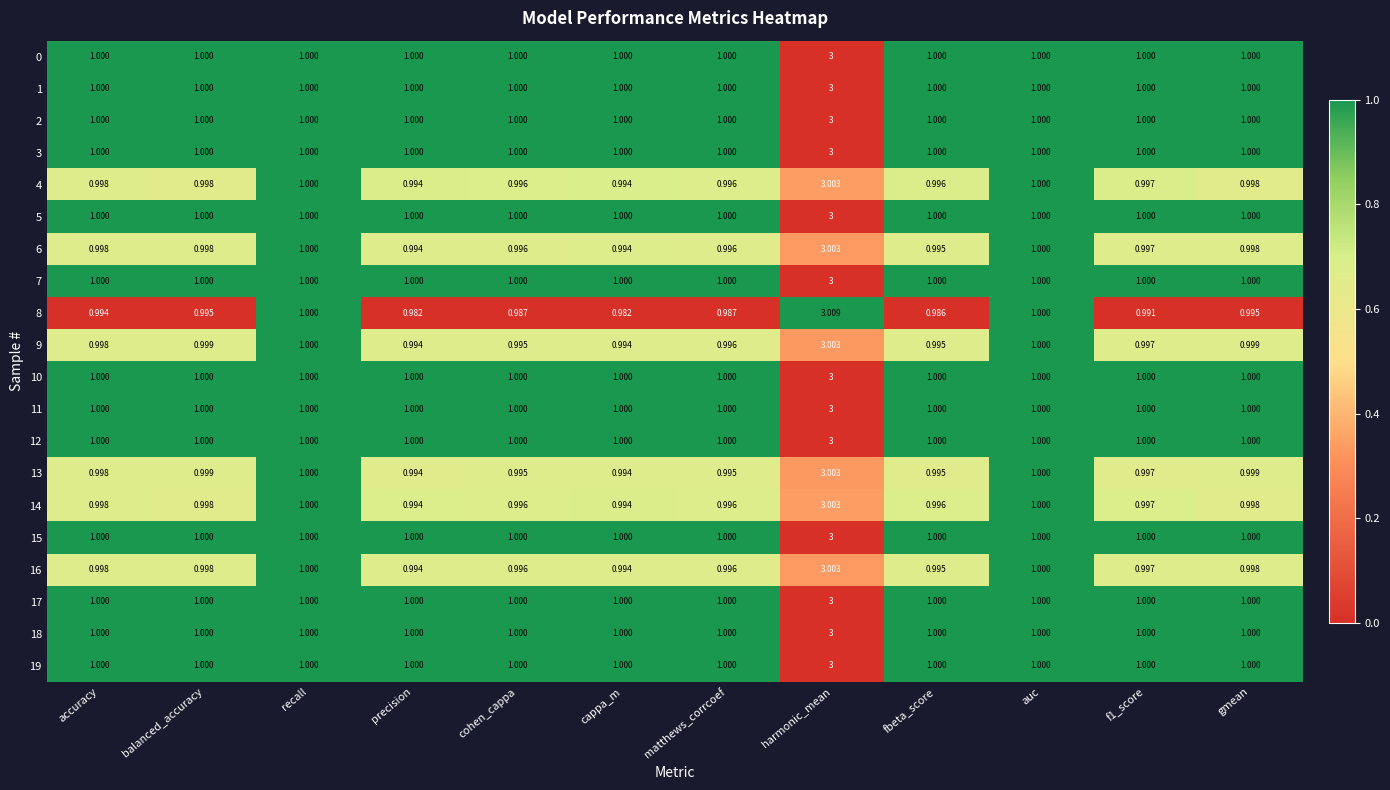

Which category has the highest value across all series?

harmonic_mean